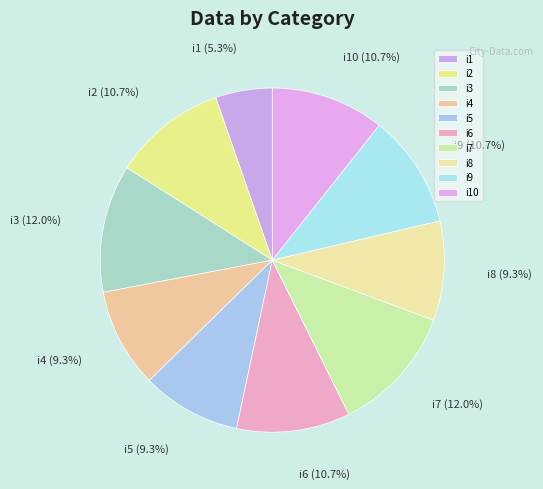

How many slices are in this pie chart?

10